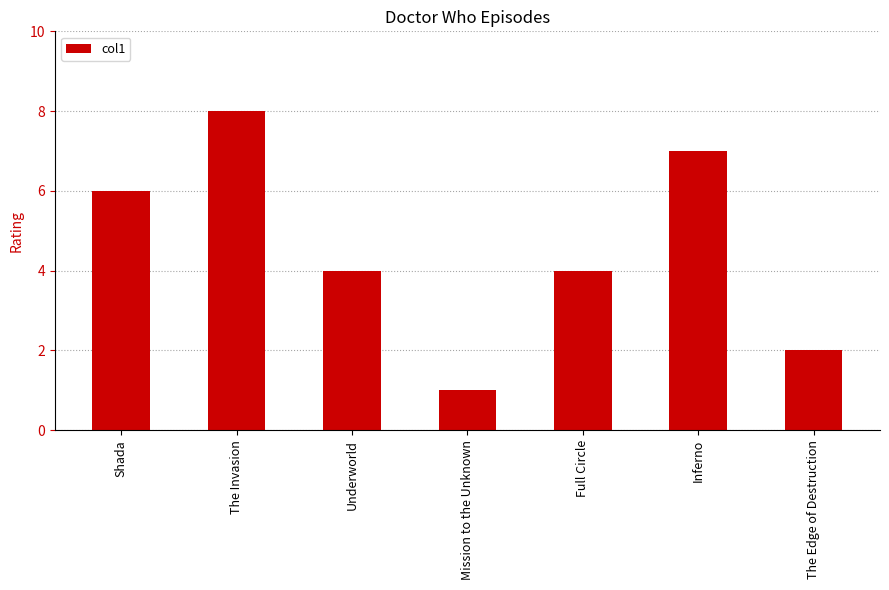

Which has a higher value, The Invasion or The Edge of Destruction?

The Invasion